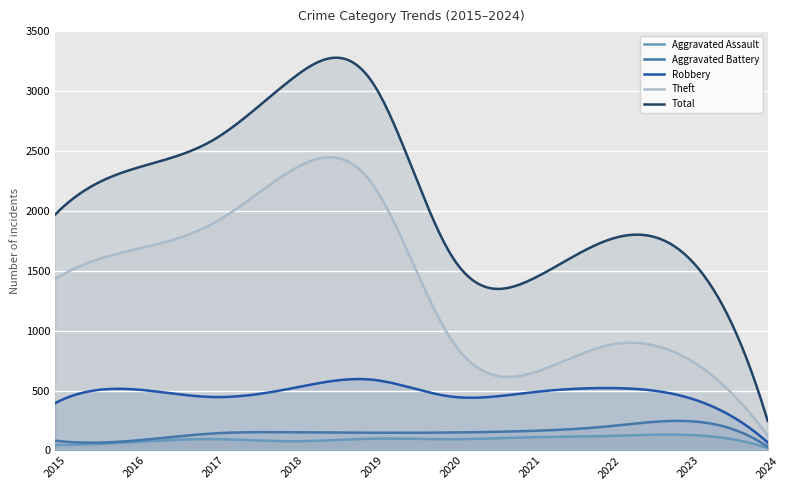

Reading right to left, extract all data points from this chart.

Aggravated Assault: 2024=21	2023=130	2022=121	2021=110	2020=94	2019=98	2018=77	2017=95	2016=71	2015=46
Aggravated Battery: 2024=31	2023=245	2022=202	2021=163	2020=150	2019=148	2018=152	2017=142	2016=82	2015=82
Robbery: 2024=67	2023=440	2022=521	2021=484	2020=450	2019=591	2018=520	2017=446	2016=510	2015=395
Theft: 2024=123	2023=762	2022=880	2021=642	2020=930	2019=2230	2018=2342	2017=1896	2016=1676	2015=1429
Total: 2024=247	2023=1609	2022=1760	2021=1422	2020=1634	2019=3080	2018=3105	2017=2592	2016=2352	2015=1968